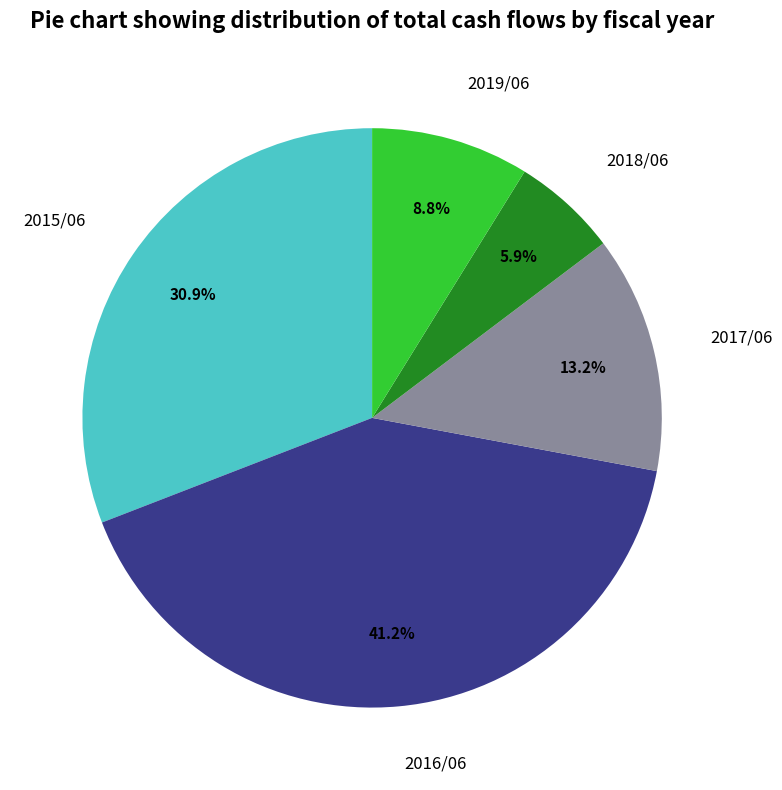

Rank the categories by value from highest to lowest.

2016/06, 2015/06, 2017/06, 2019/06, 2018/06